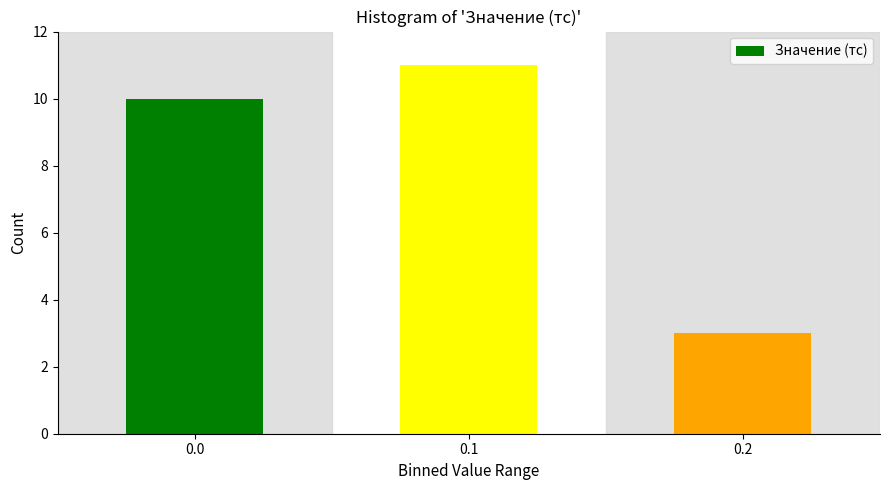

Reading left to right, transcribe all the data shown in this chart.

0.0=10	0.1=11	0.2=3